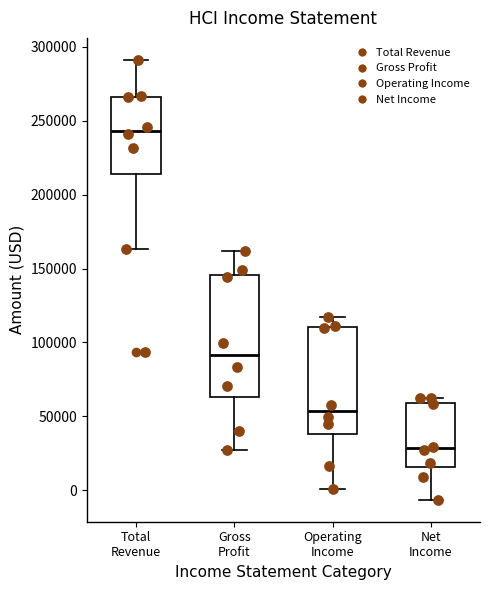

Which box has the highest median line?

Total Revenue